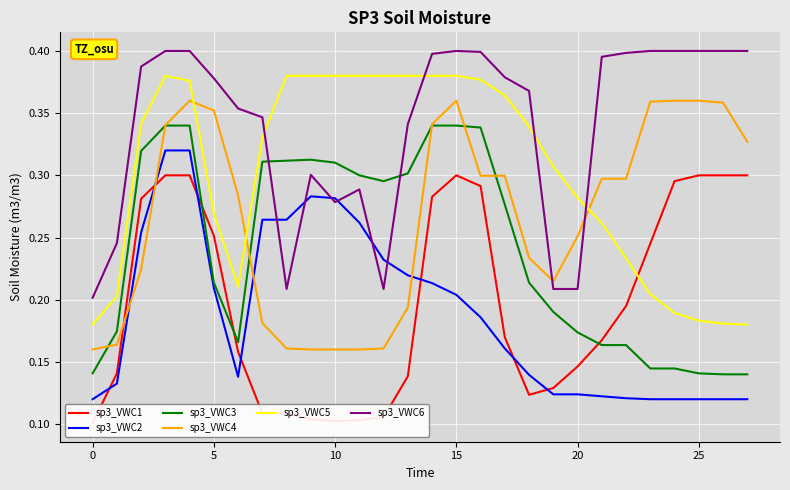

List the series in order of their peak value, lowest first.

sp3_VWC1, sp3_VWC2, sp3_VWC3, sp3_VWC4, sp3_VWC5, sp3_VWC6